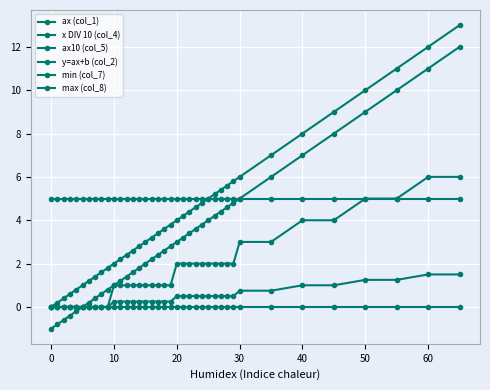

Which series has the widest spread of values?

ax (col_1)